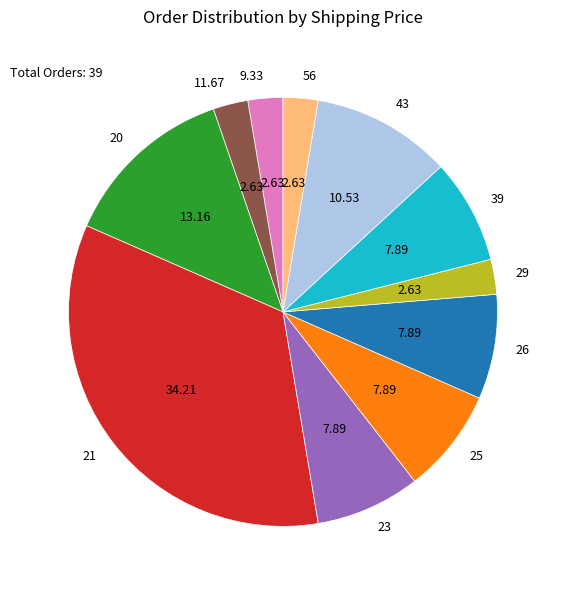

The 23 slice represents 19% of the pie. True or false?

False